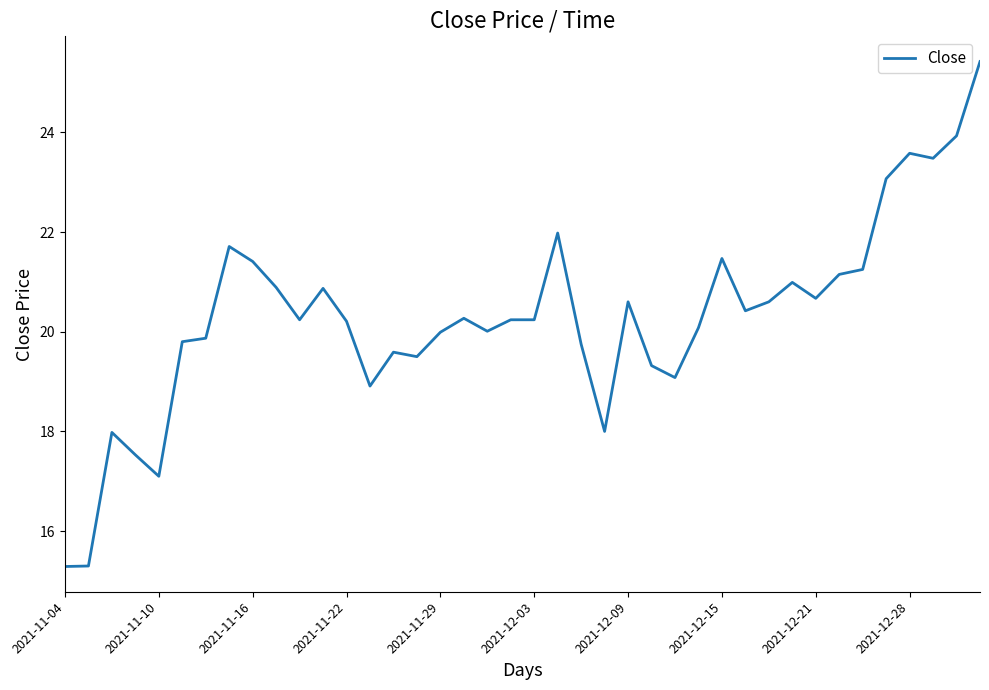

What is the difference between the maximum and minimum values?

10.1